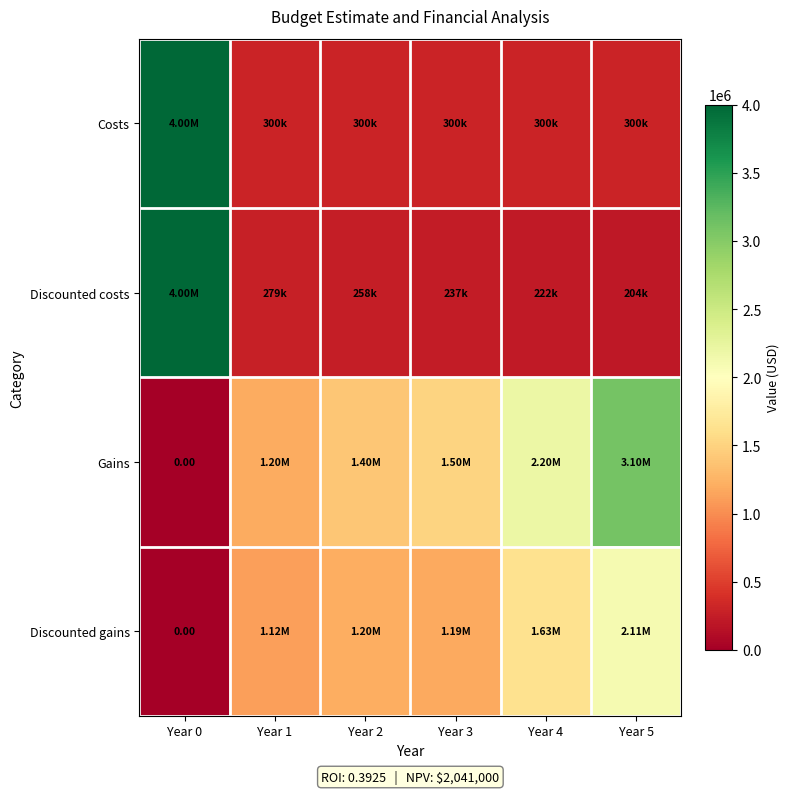

At which label does Costs reach its minimum?

Year 1